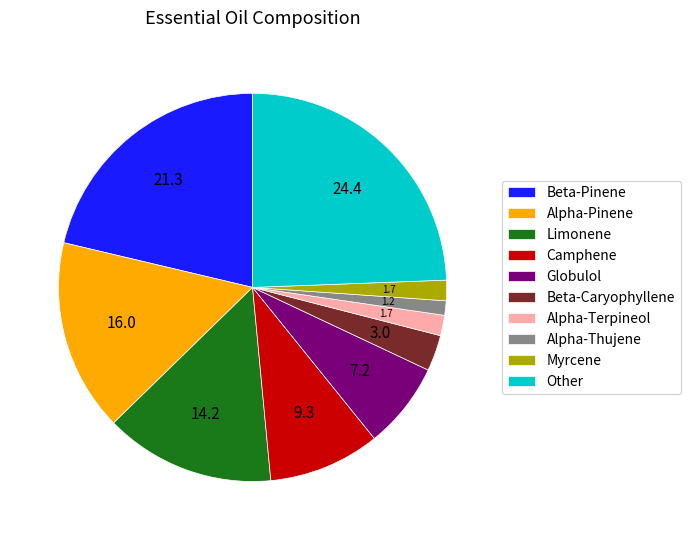

Which has a higher value, Beta-Caryophyllene or Globulol?

Globulol